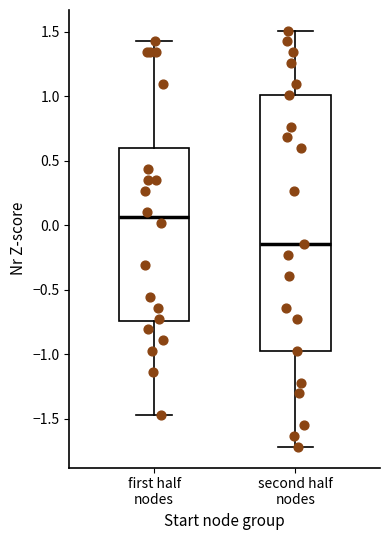

Which box's median line is the lowest?

second half nodes